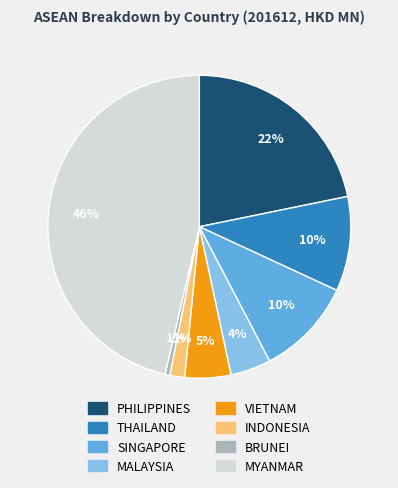

Which has a higher value, PHILIPPINES or BRUNEI?

PHILIPPINES